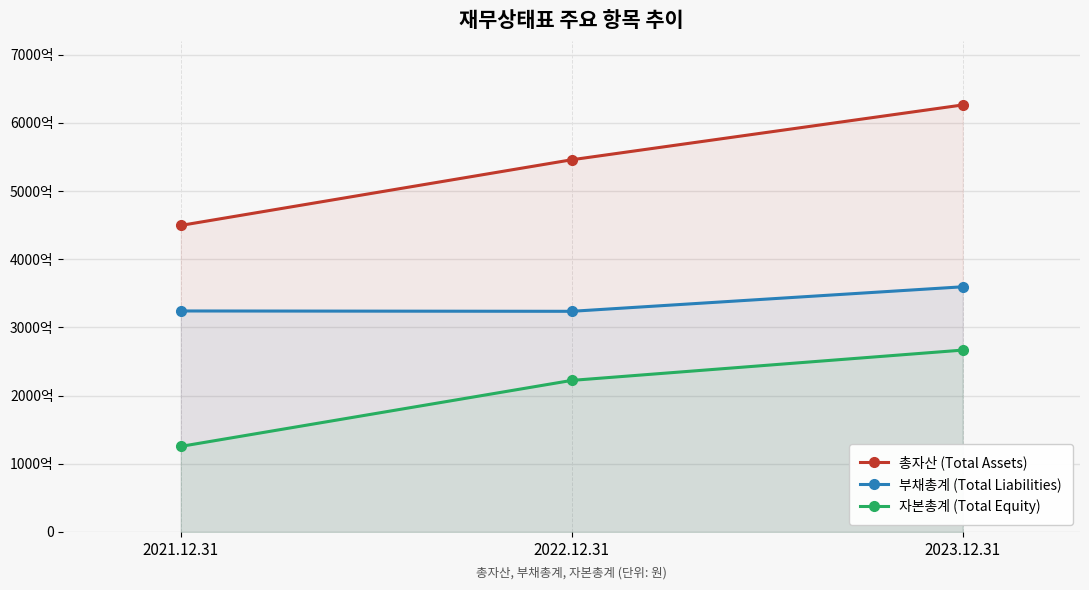

How many data points does each series have?

3